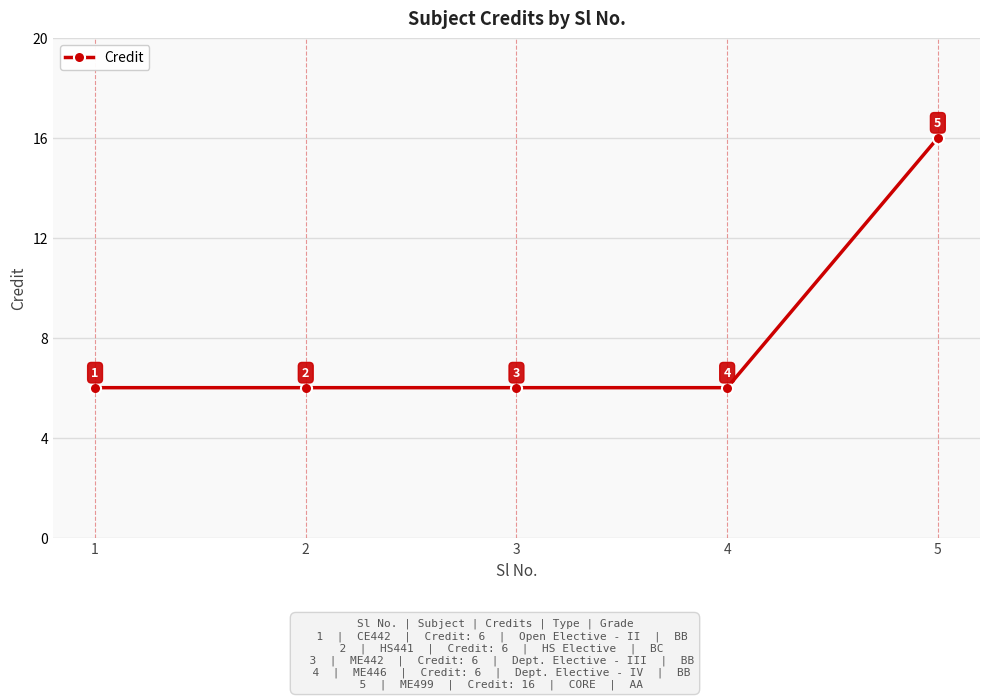

What is the greatest value displayed?

16